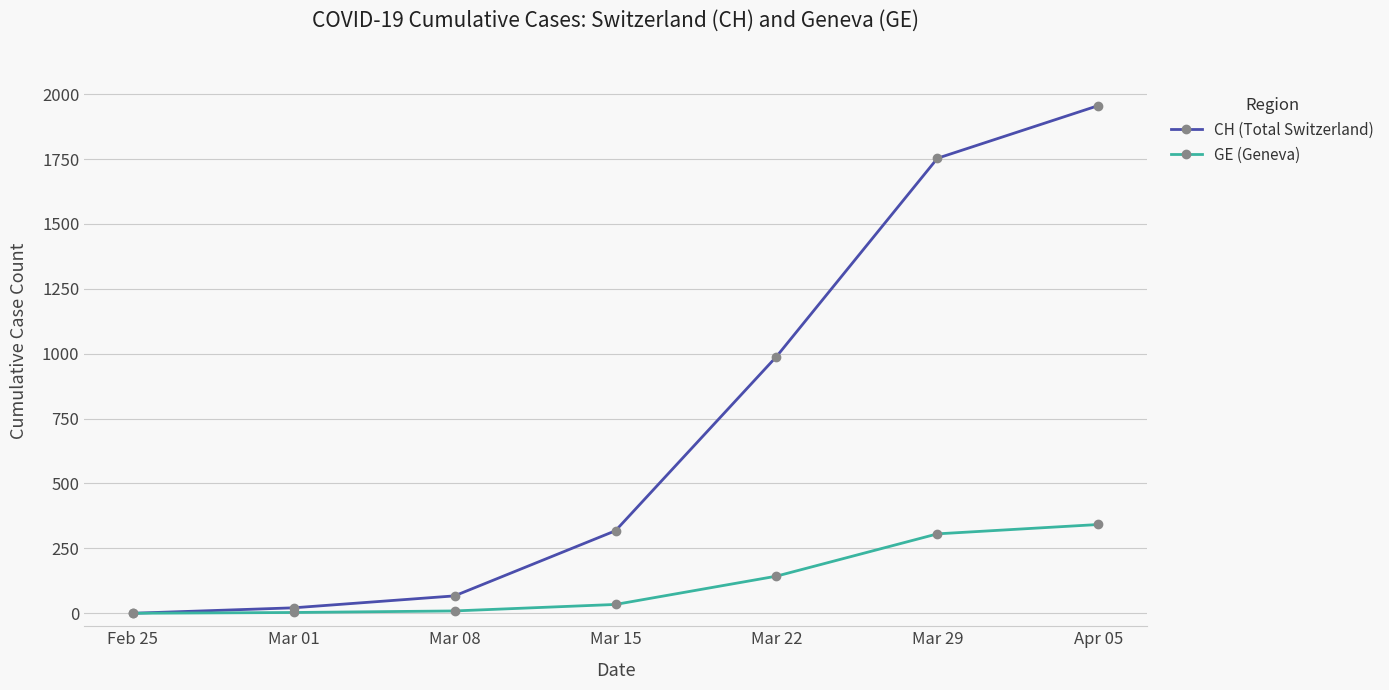

At which category is the sum across all series the highest?

Apr 05